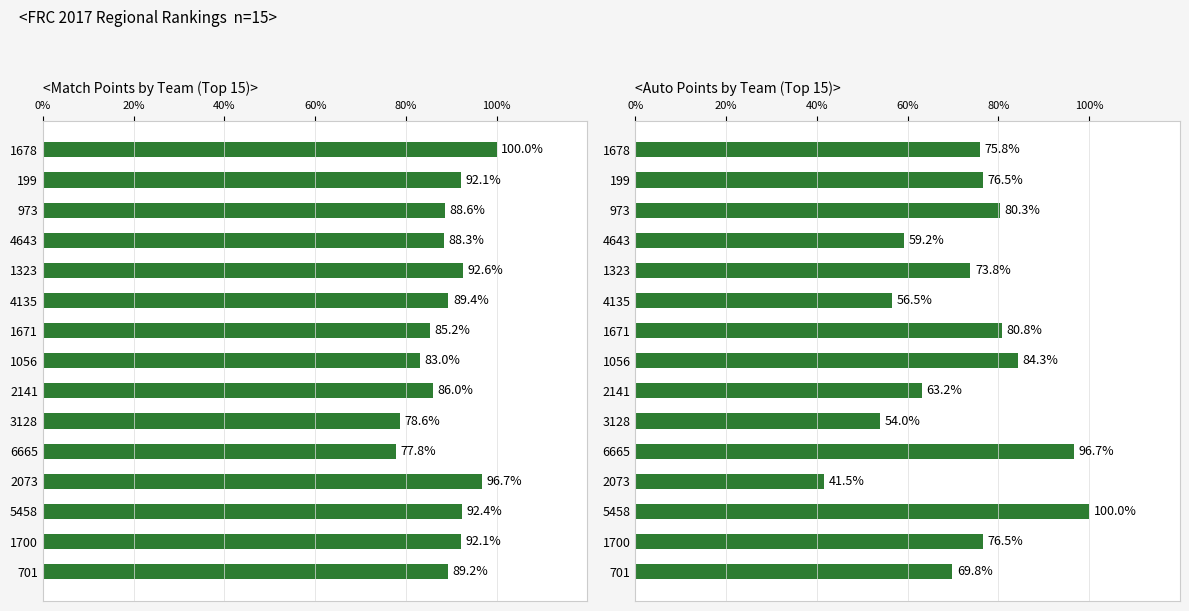

True or false: Auto Points has a value of 28.3 at 701.

False